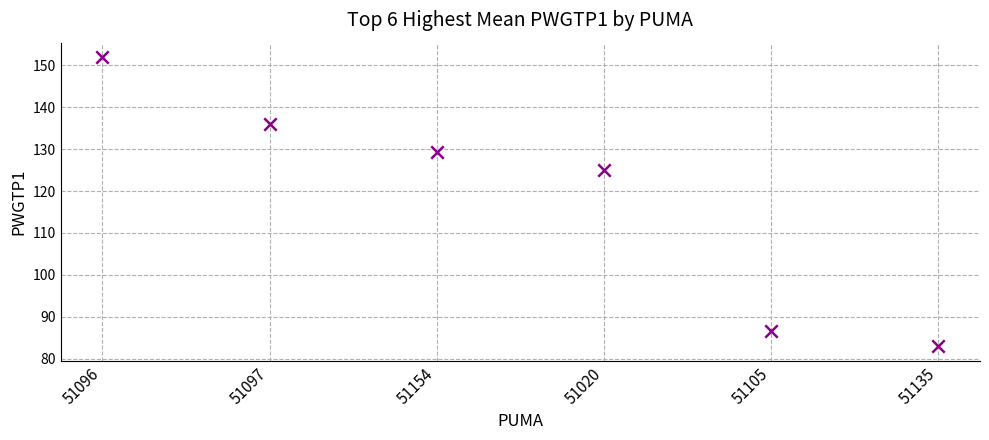

What is the average Y value?

118.6